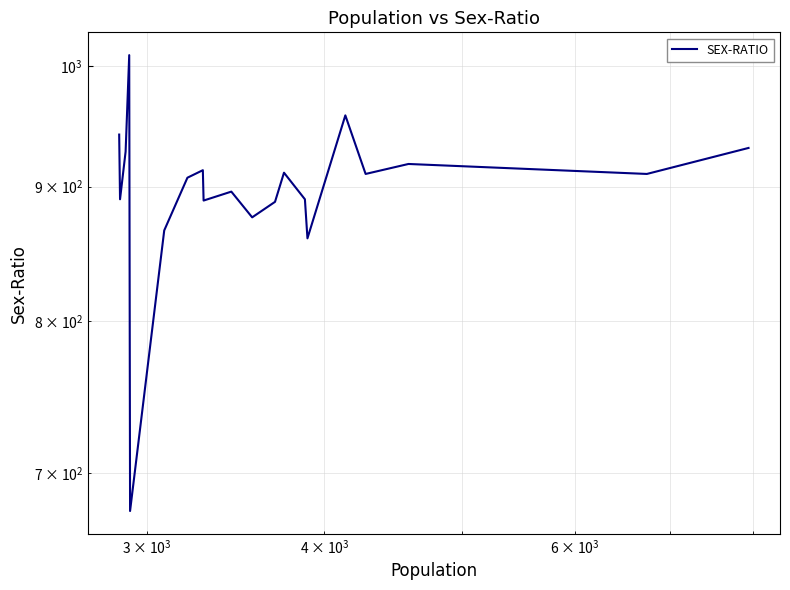

Is this an area chart (filled region under the line)?

No